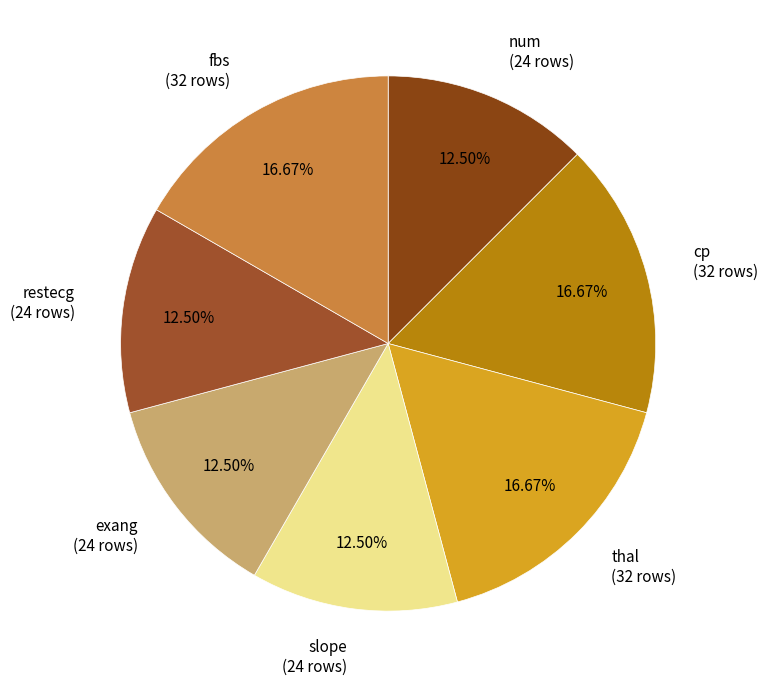

To the nearest percent, what percentage of the pie is fbs?

17%